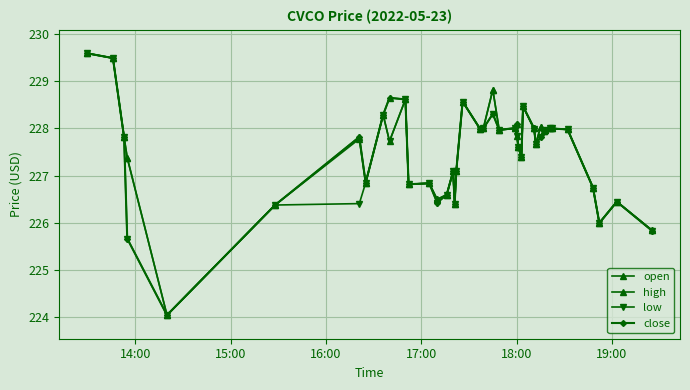

Does the chart have visible grid lines?

Yes